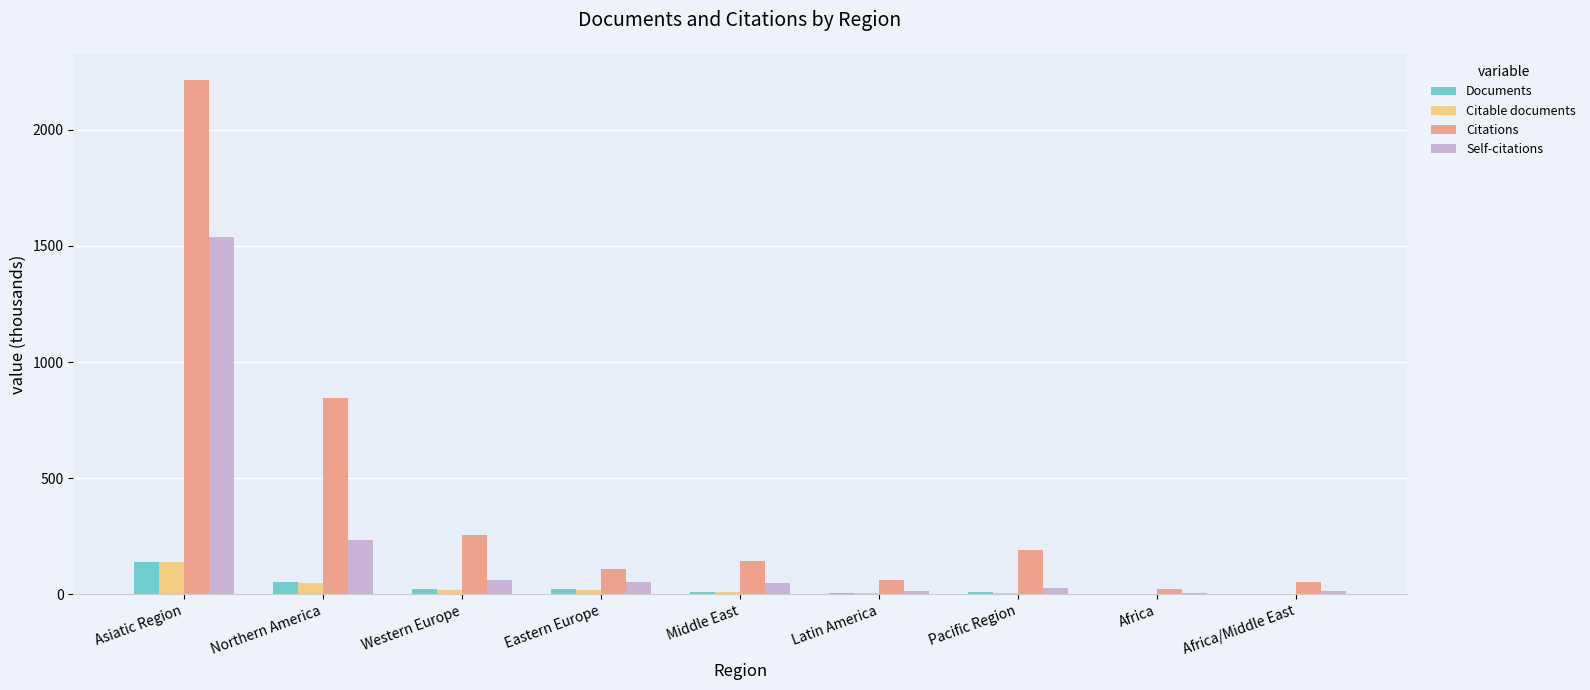

The value of Documents at Pacific Region is 8.3. True or false?

True